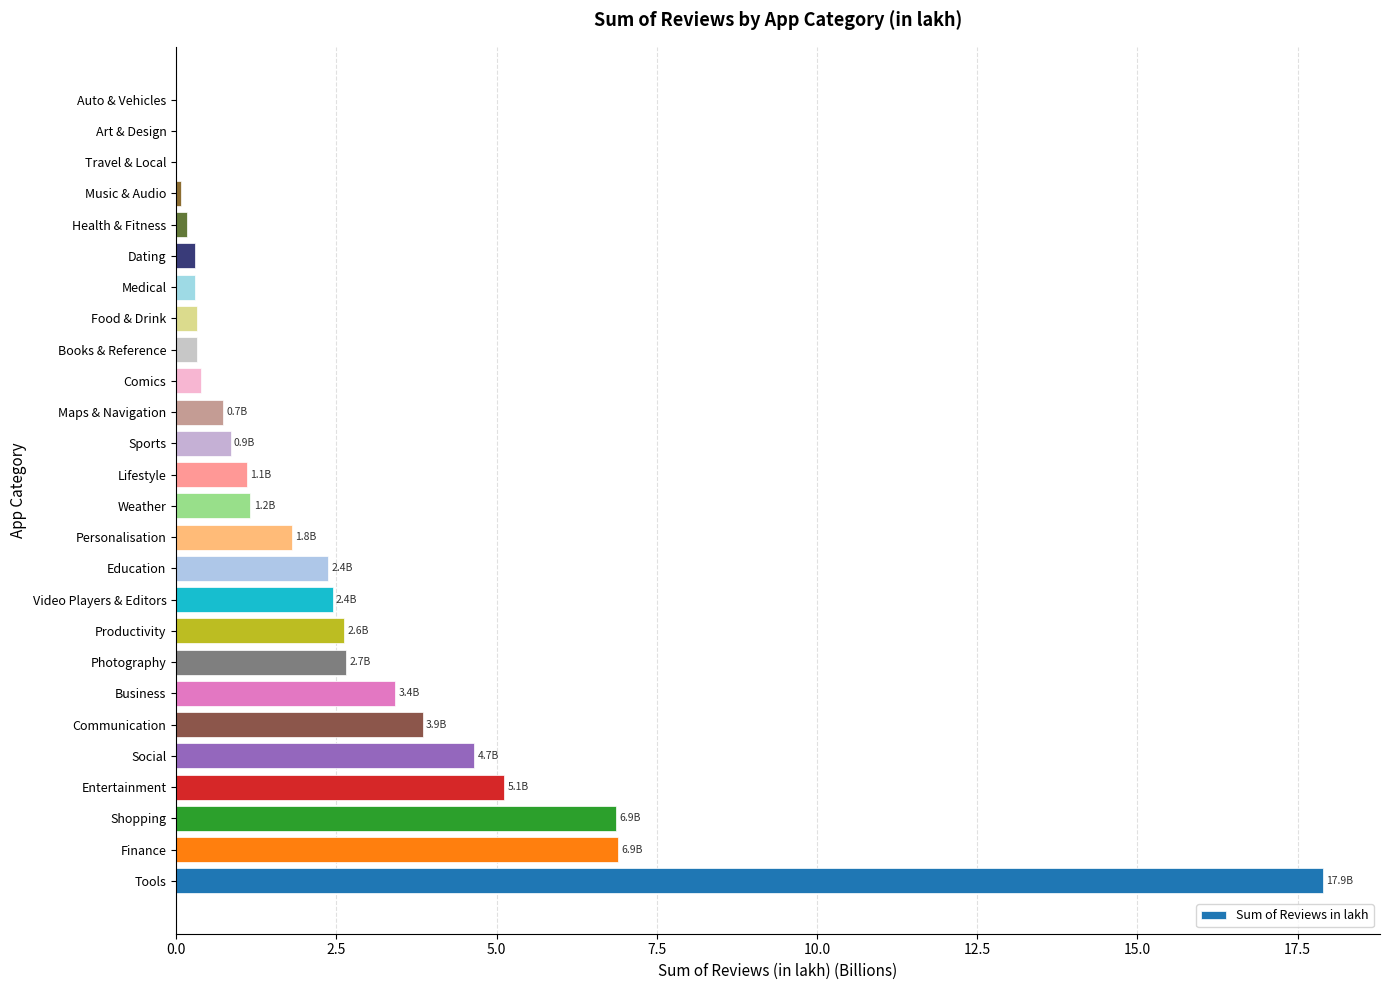

What is the approximate value at Tools?

17.9